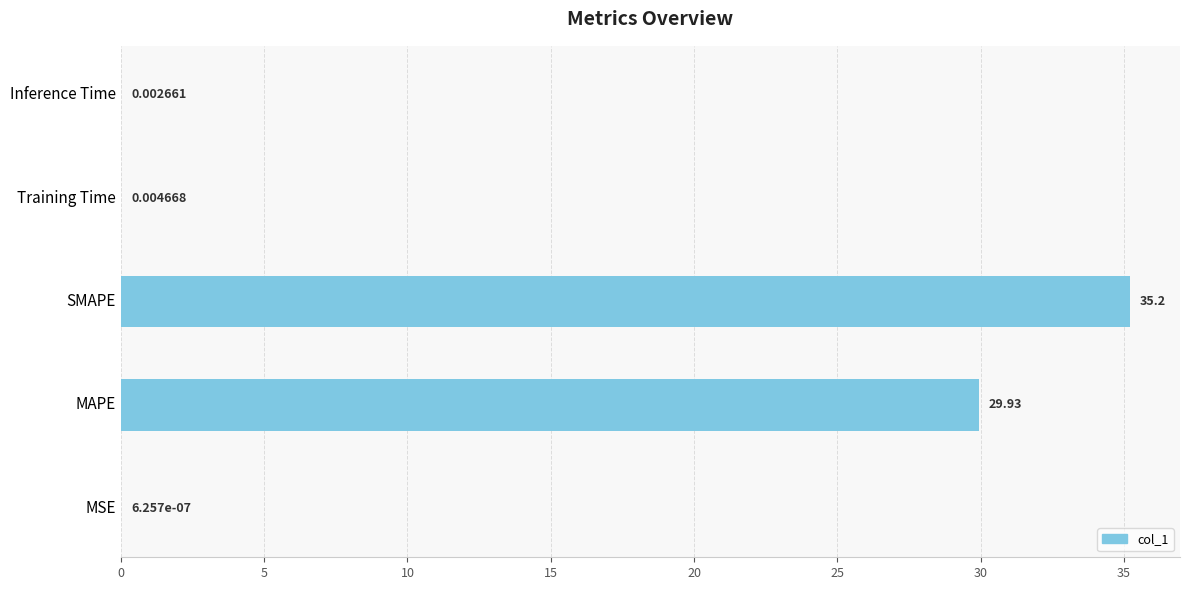

At which label is the value closest to 17?

MAPE